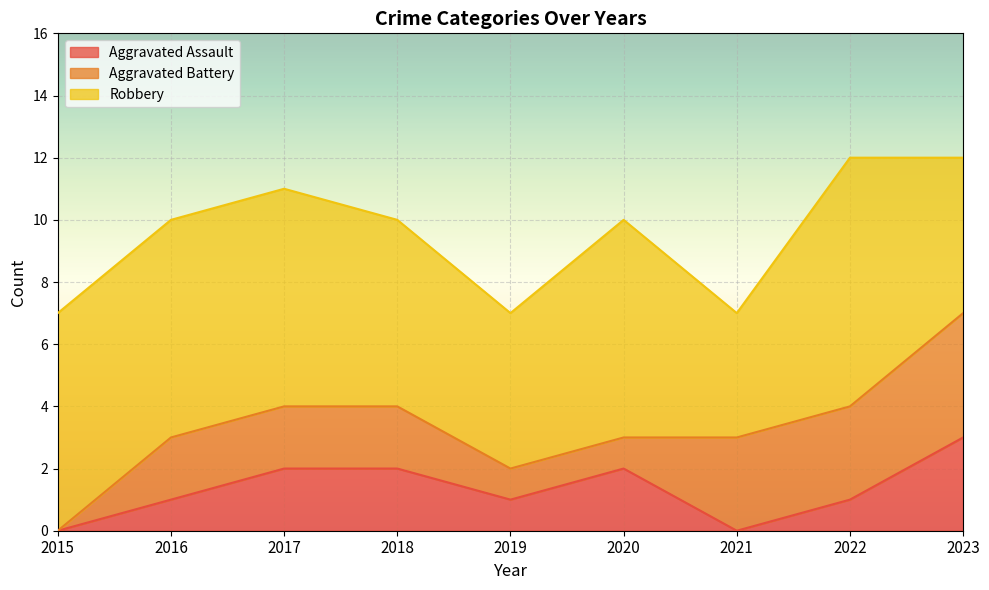

True or false: Robbery and Aggravated Battery intersect in this chart.

False